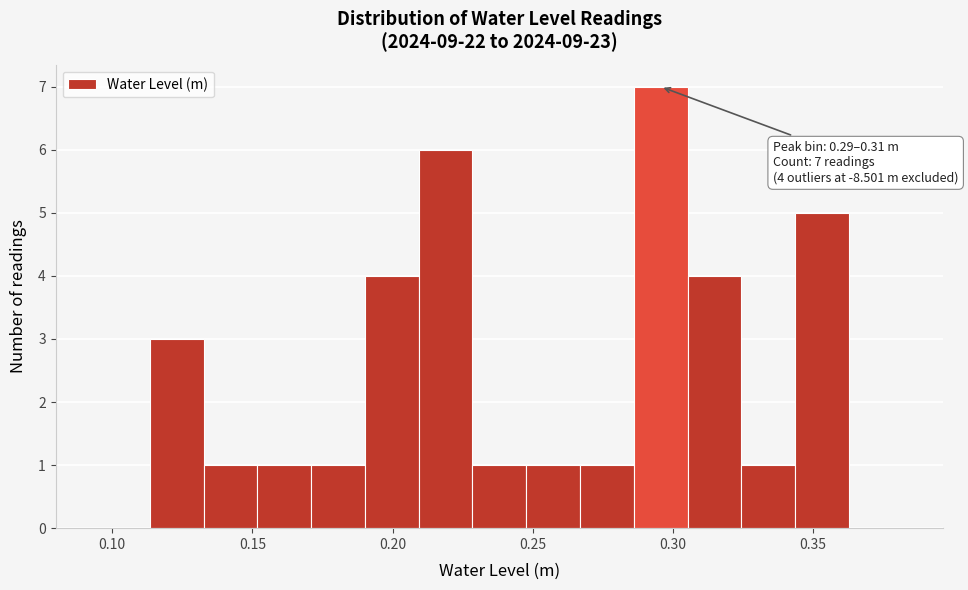

Around what value on the x-axis is the tallest bar? Give the approximate position of its centre, as read against the axis.

0.295